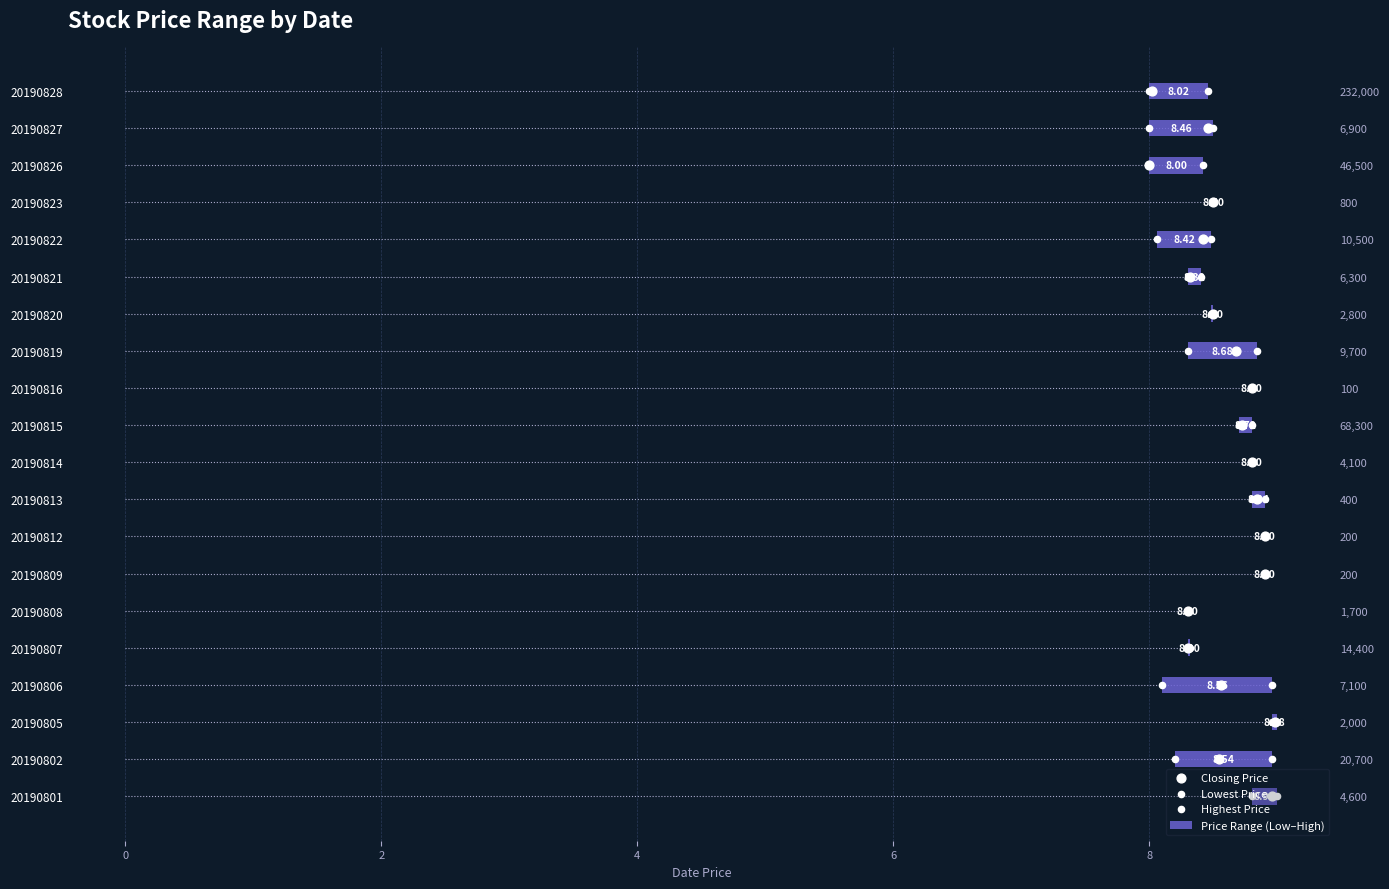

What are all the series names shown in the legend?

Price Range (Low–High), Closing Price, Lowest Price, Highest Price